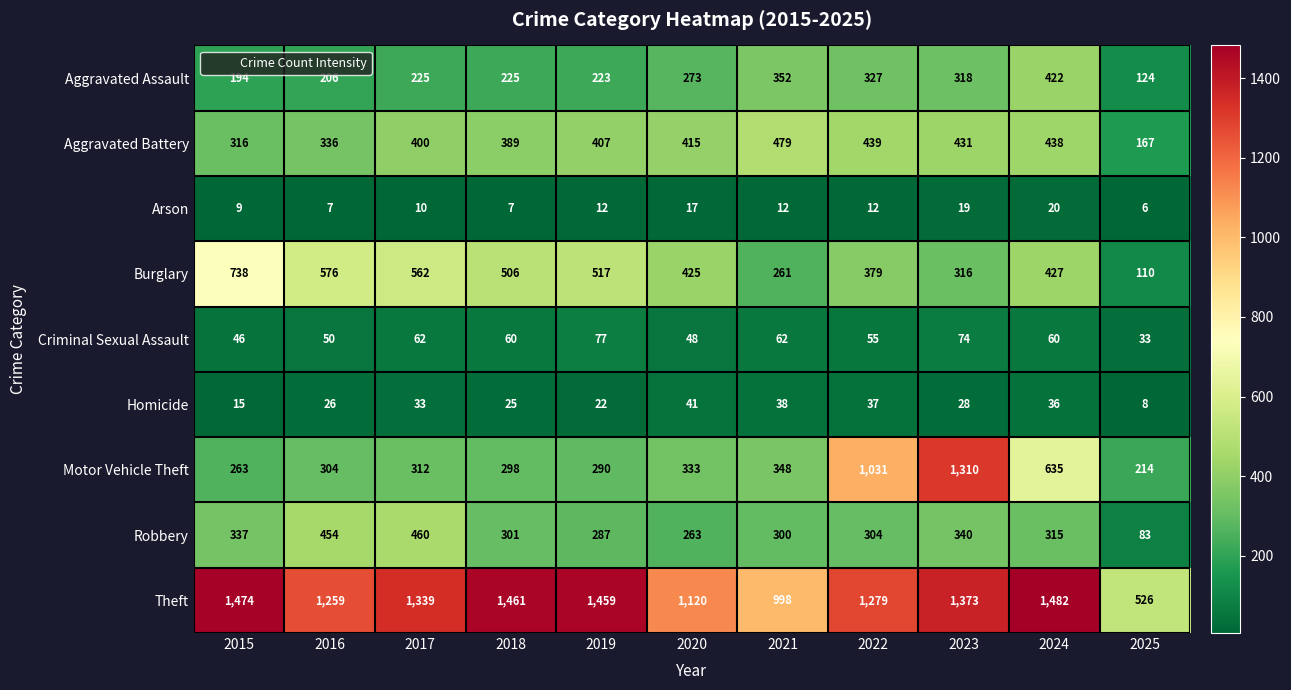

Which category has the highest value in the Criminal Sexual Assault series?

2019